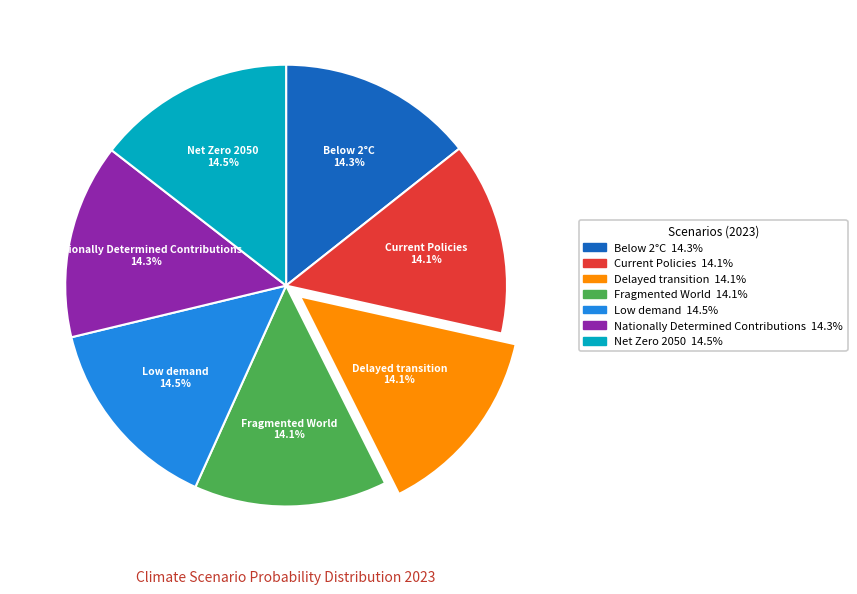

Does Low demand represent more than half of the total?

No